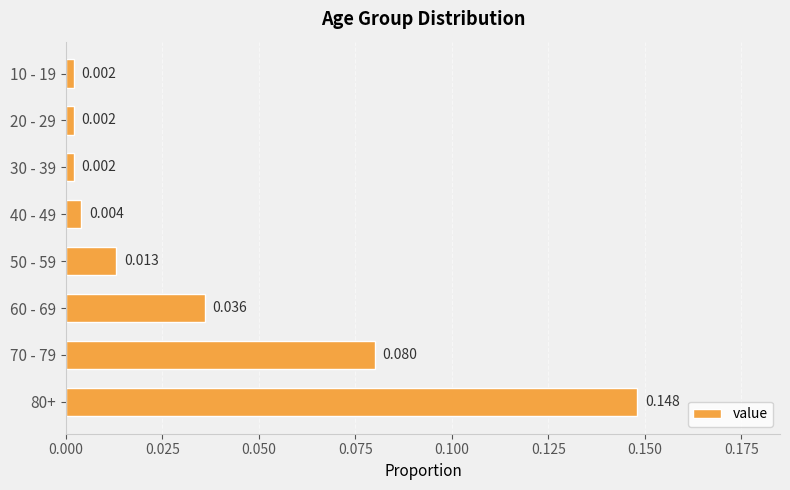

Are the bars horizontal?

Yes